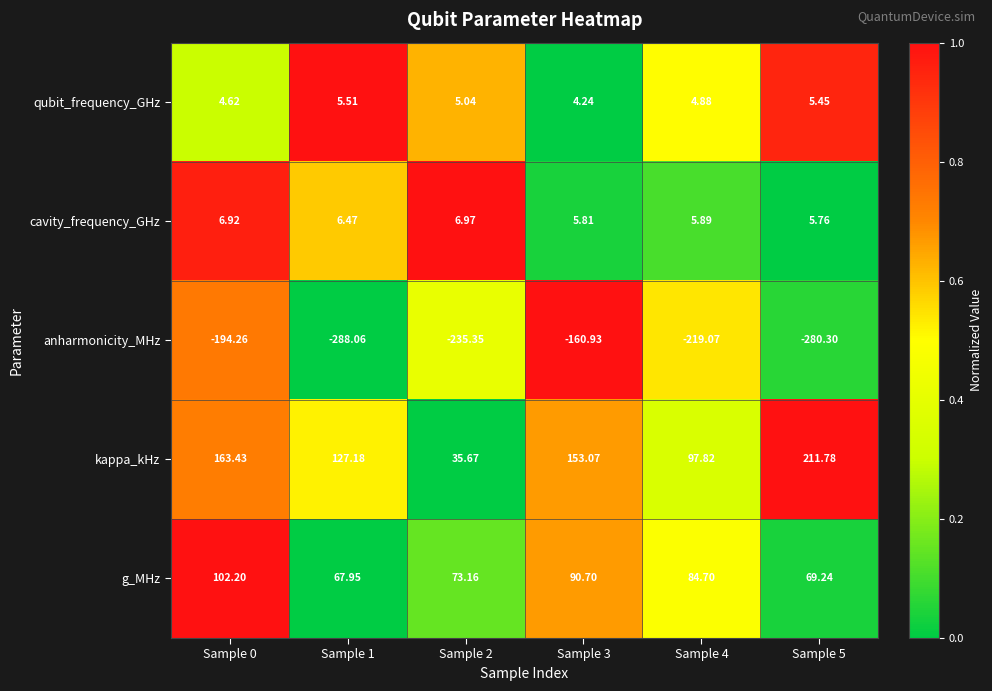

Which series has the largest range (max minus min)?

kappa_kHz